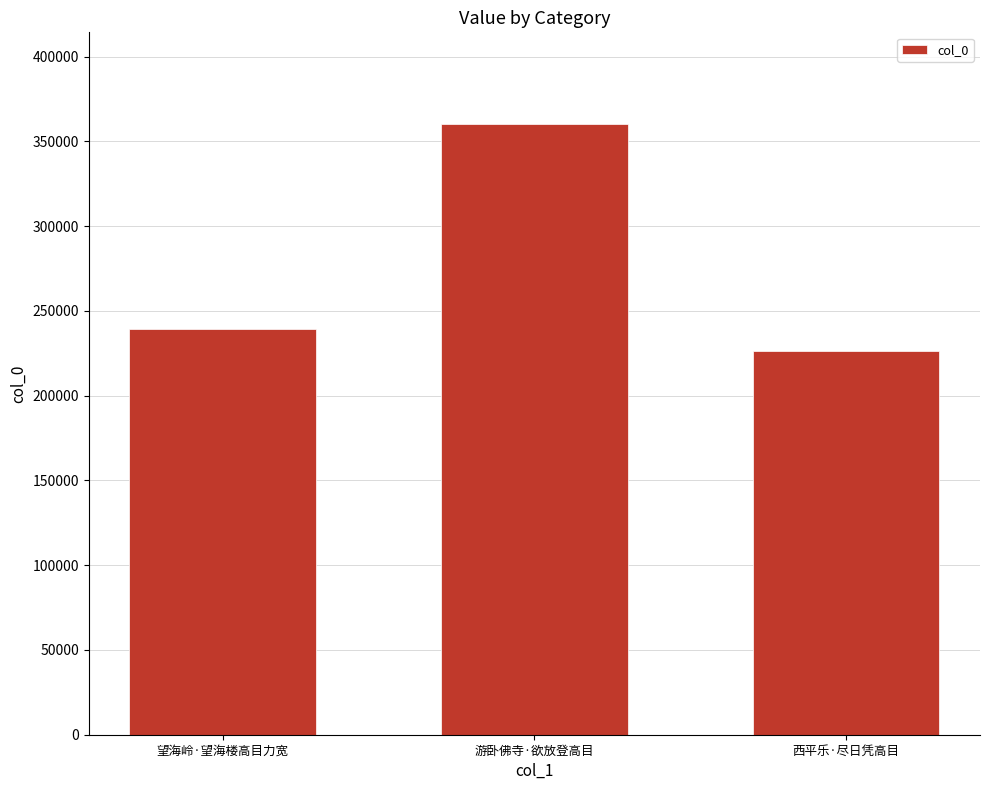

Which has a higher value, 望海岭·望海楼高目力宽 or 游卧佛寺·欲放登高目?

游卧佛寺·欲放登高目